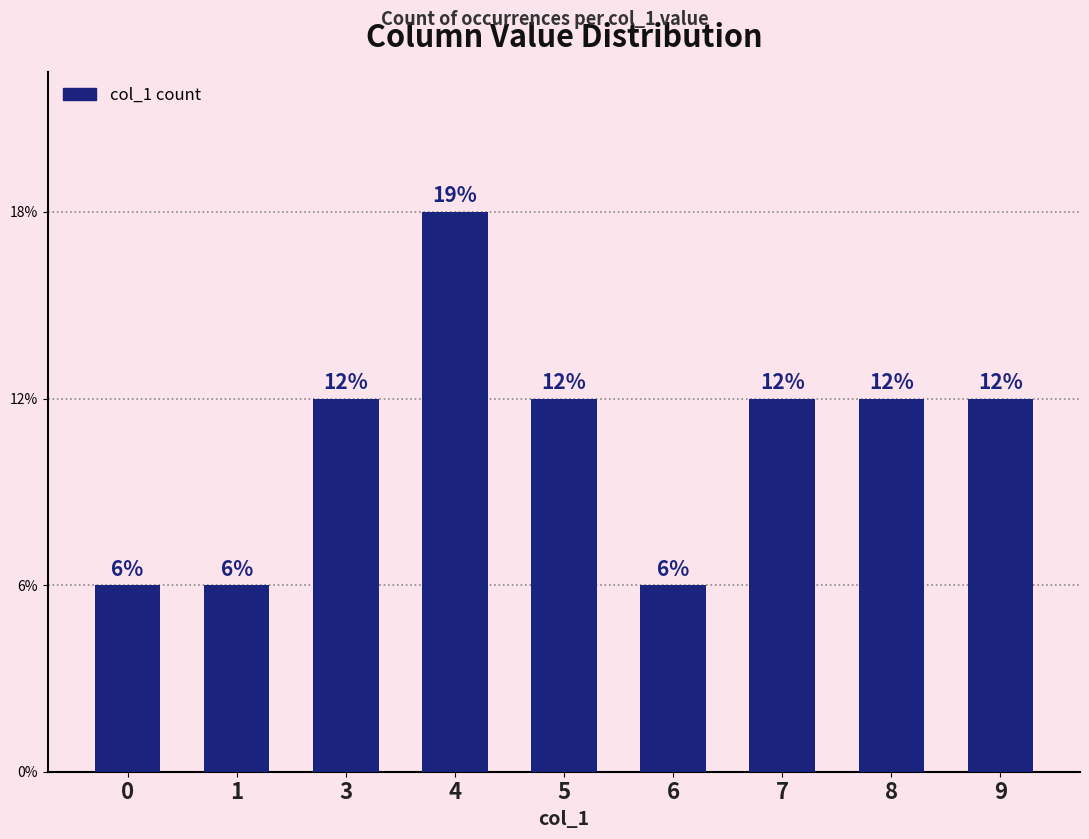

Are the bars horizontal?

No